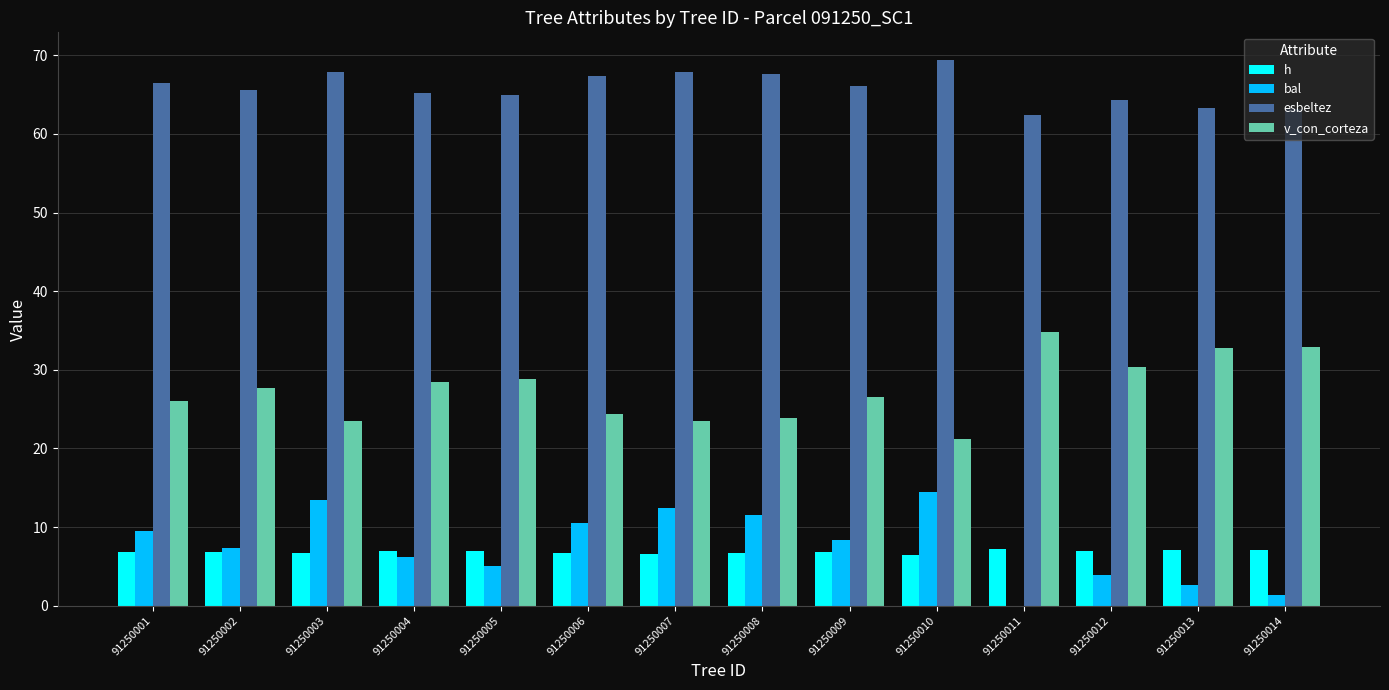

Where does the bal series first go above 8?

91250001